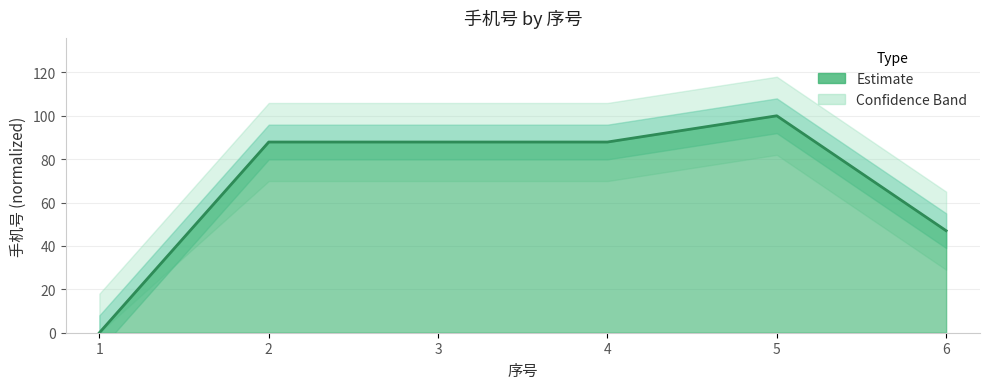

The value at 6 is 47.0. True or false?

True